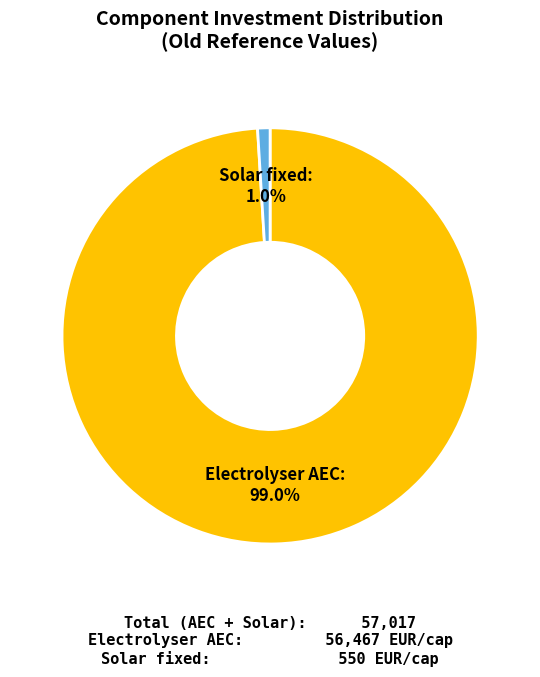

What is the largest slice in the pie chart?

Electrolyser AEC